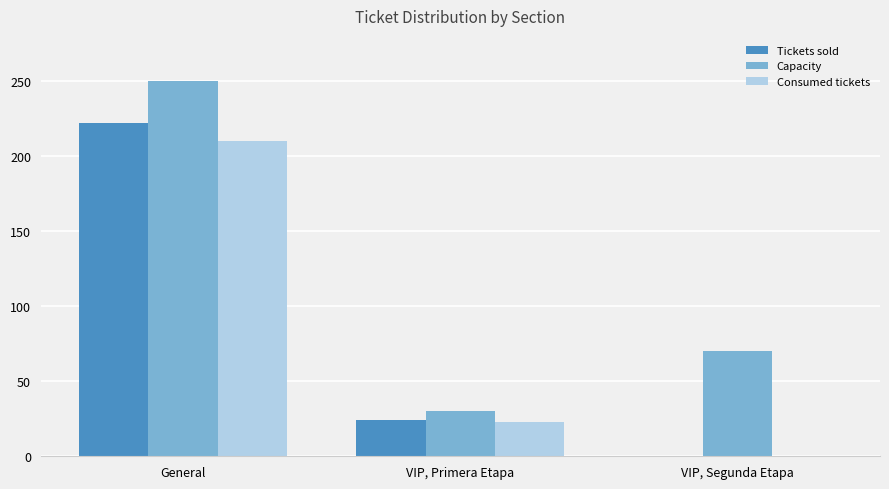

What is the sum of all Consumed tickets values?

233